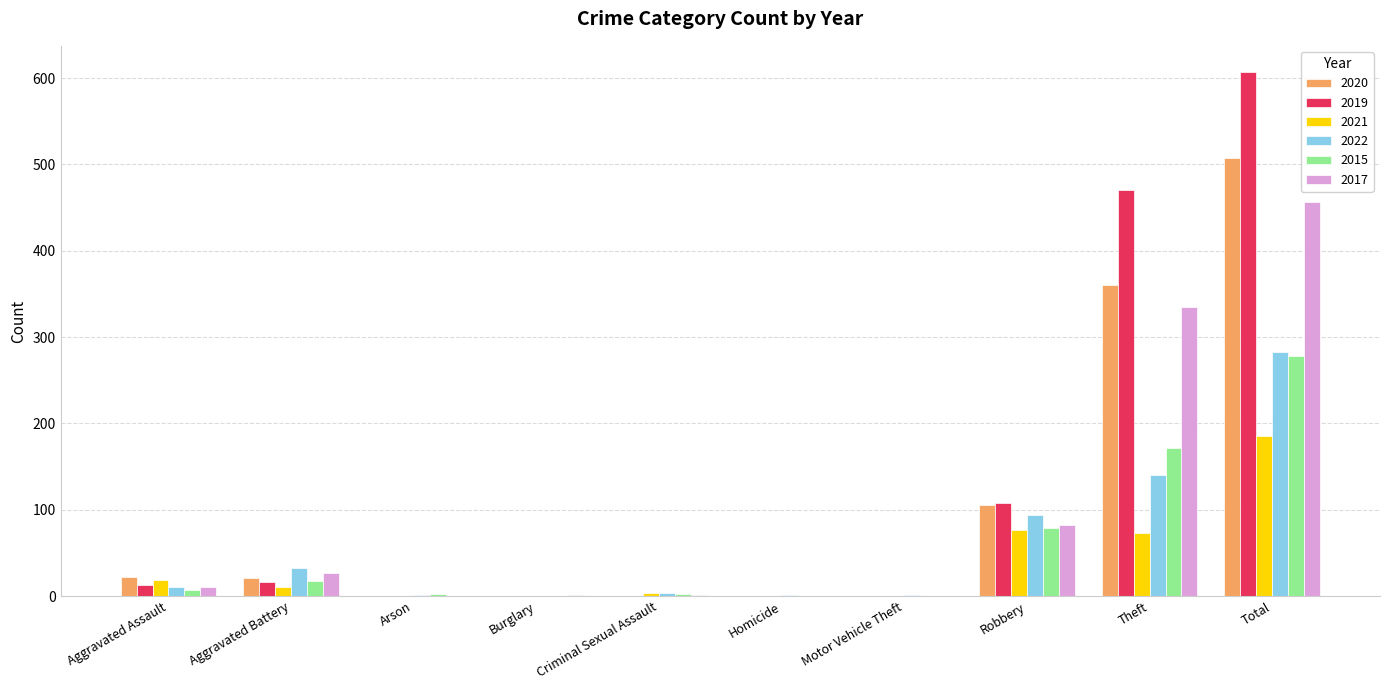

Is the value of 2021 at Theft greater than the value of 2017 at Aggravated Assault?

Yes